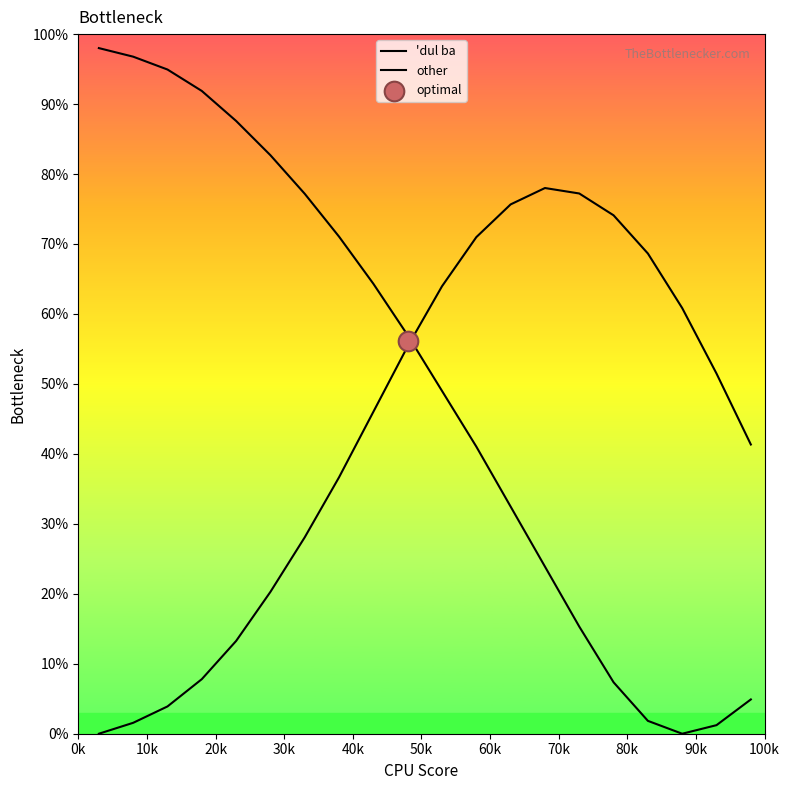

Which series has the widest spread of Y values?

'dul ba